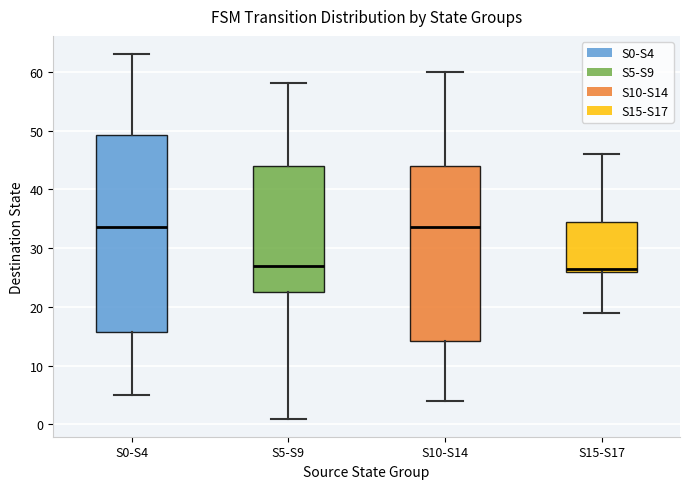

Where does the median line of the box for S5-S9 sit on the y-axis? The values are not printed on the chart, so give them approximately, as read against the axis.

27